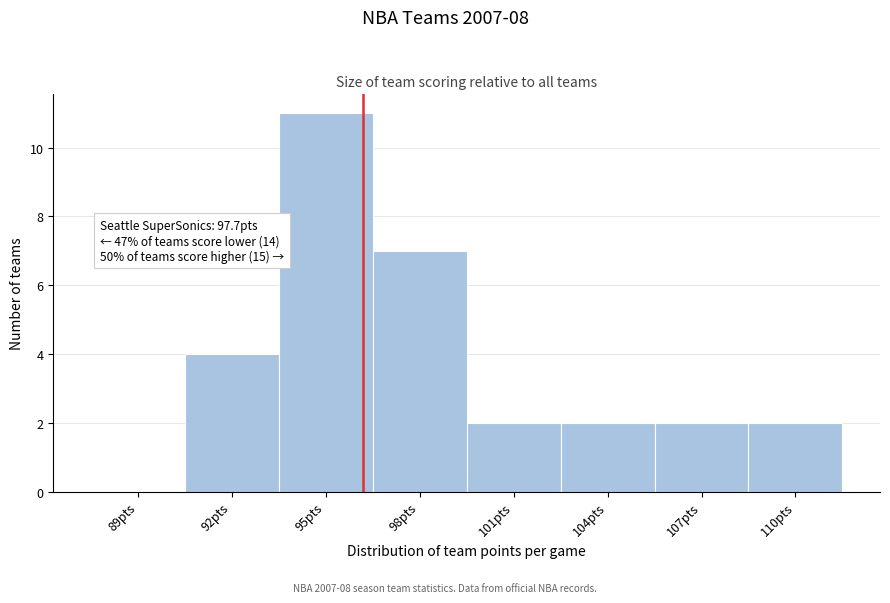

Reading left to right, transcribe all the data shown in this chart.

89pts=0	92pts=4	95pts=11	98pts=7	101pts=2	104pts=2	107pts=2	110pts=2